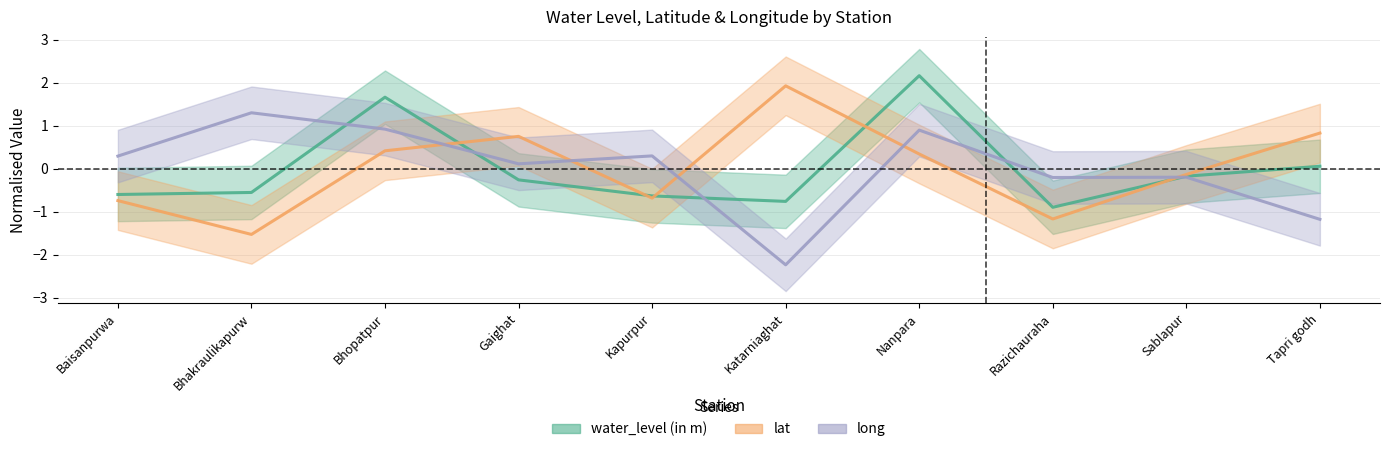

Between Baisanpurwa and Bhakraulikapurw, which is larger?

Bhakraulikapurw